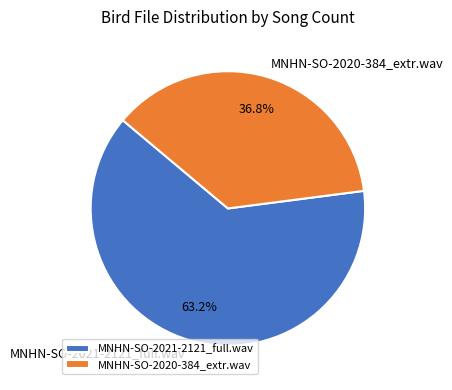

What portion of the pie excludes MNHN-SO-2021-2121_full.wav?

36.8%